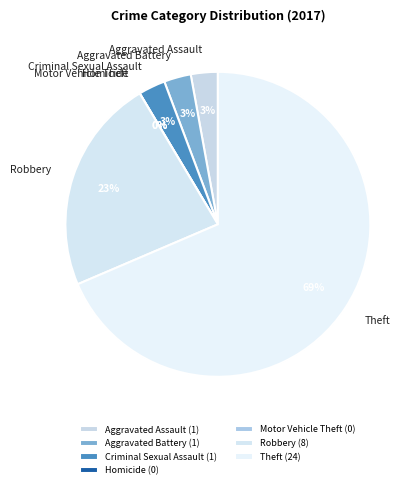

Which slice represents more than half of the pie?

Theft